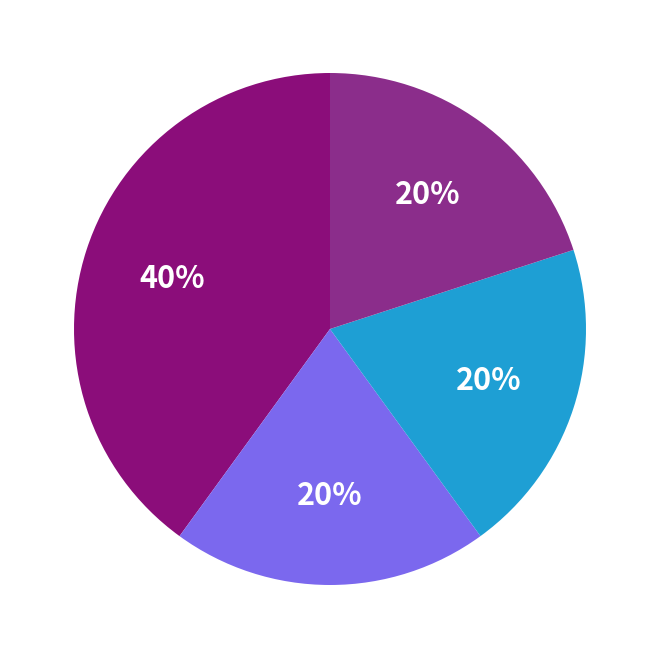

Count the number of slices in the pie.

4